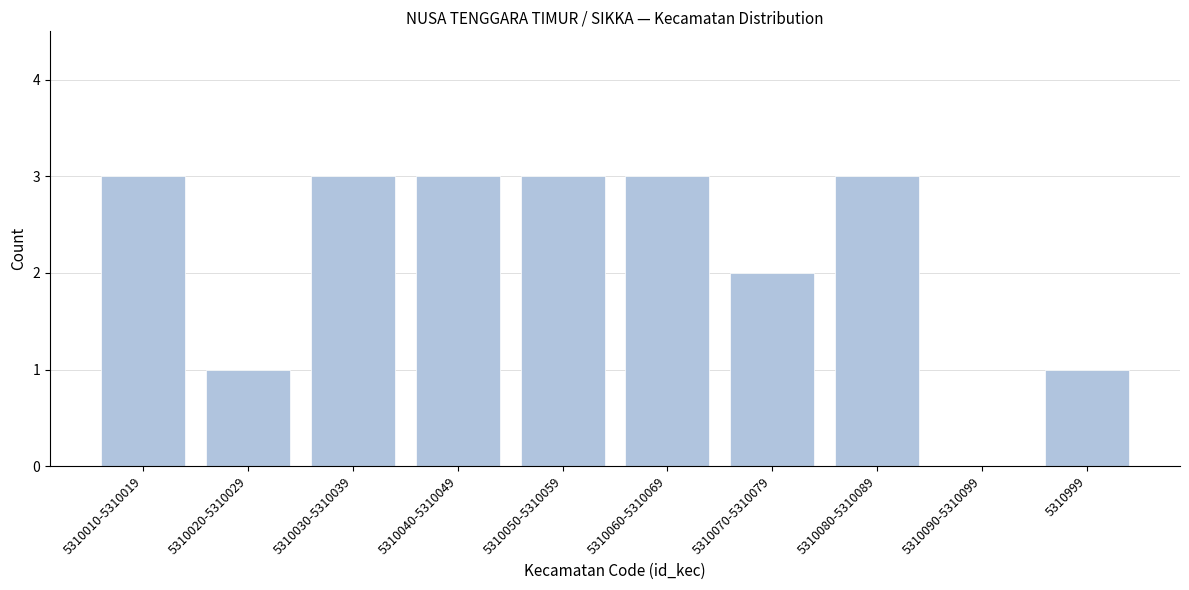

Reading left to right, transcribe all the data shown in this chart.

5310010-5310019=3	5310020-5310029=1	5310030-5310039=3	5310040-5310049=3	5310050-5310059=3	5310060-5310069=3	5310070-5310079=2	5310080-5310089=3	5310090-5310099=0	5310999=1